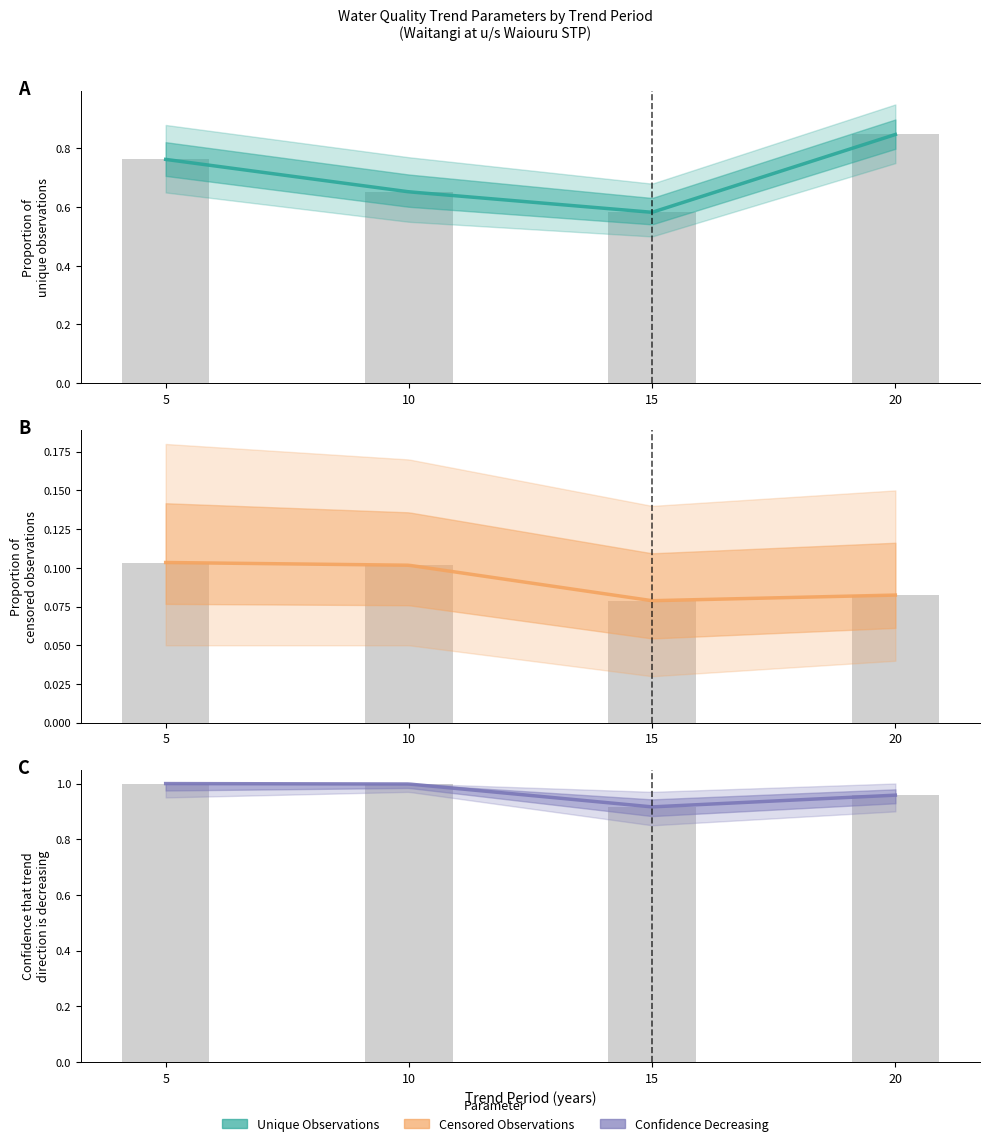

Which category has the lowest value in the proportion of unique observations series?

15